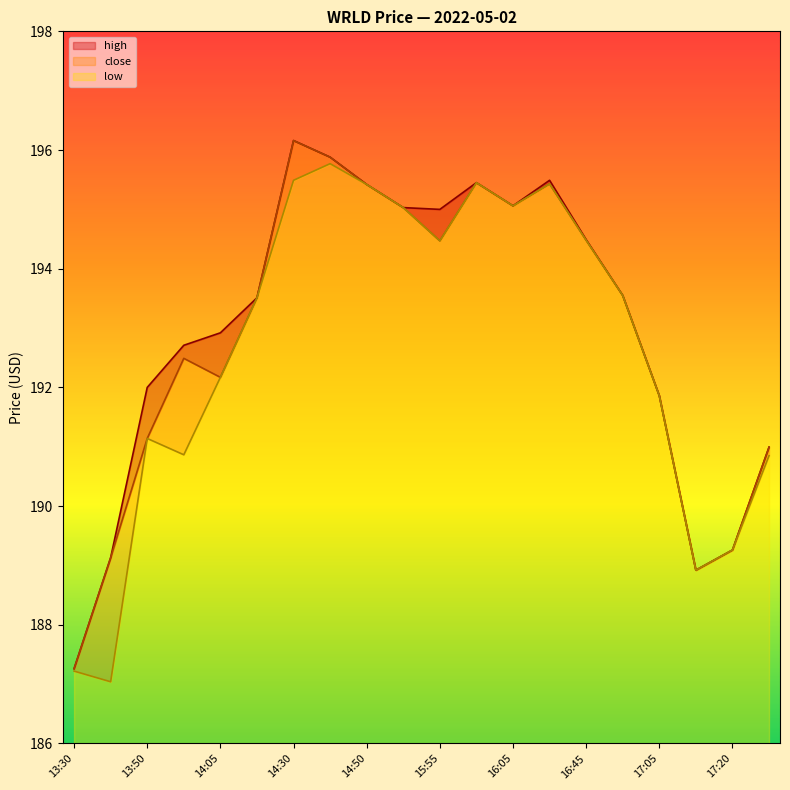

What is the value of the close point at the 19th from the left?

189.3